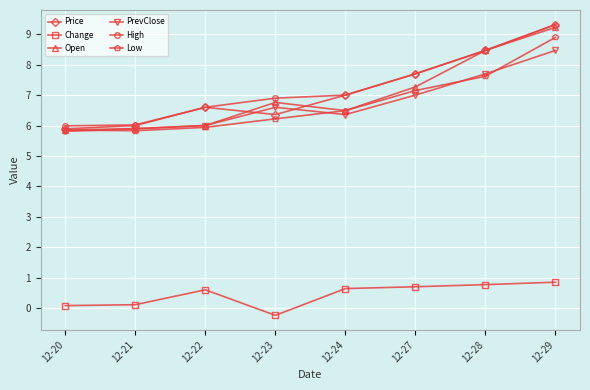

How many interior local peaks does the Price series have?

1